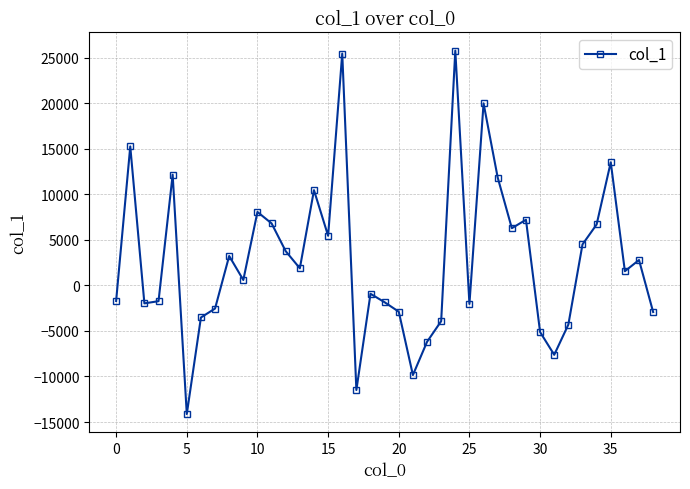

What is the difference between the maximum and minimum values?

39891.4